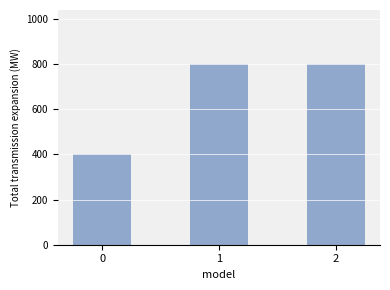

Count the number of data series in this chart.

1